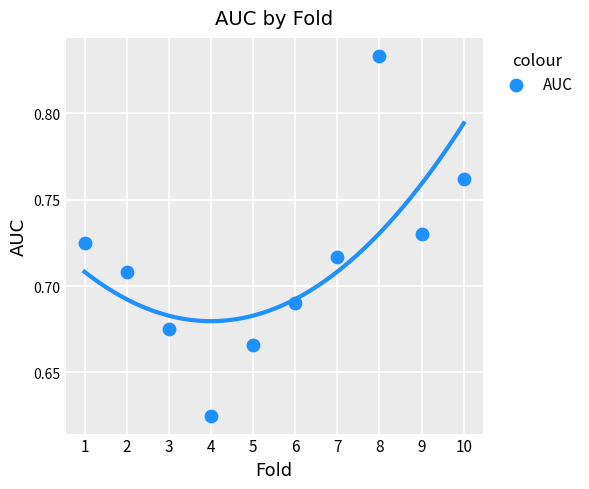

What is the range of X values (max minus min)?

9.0